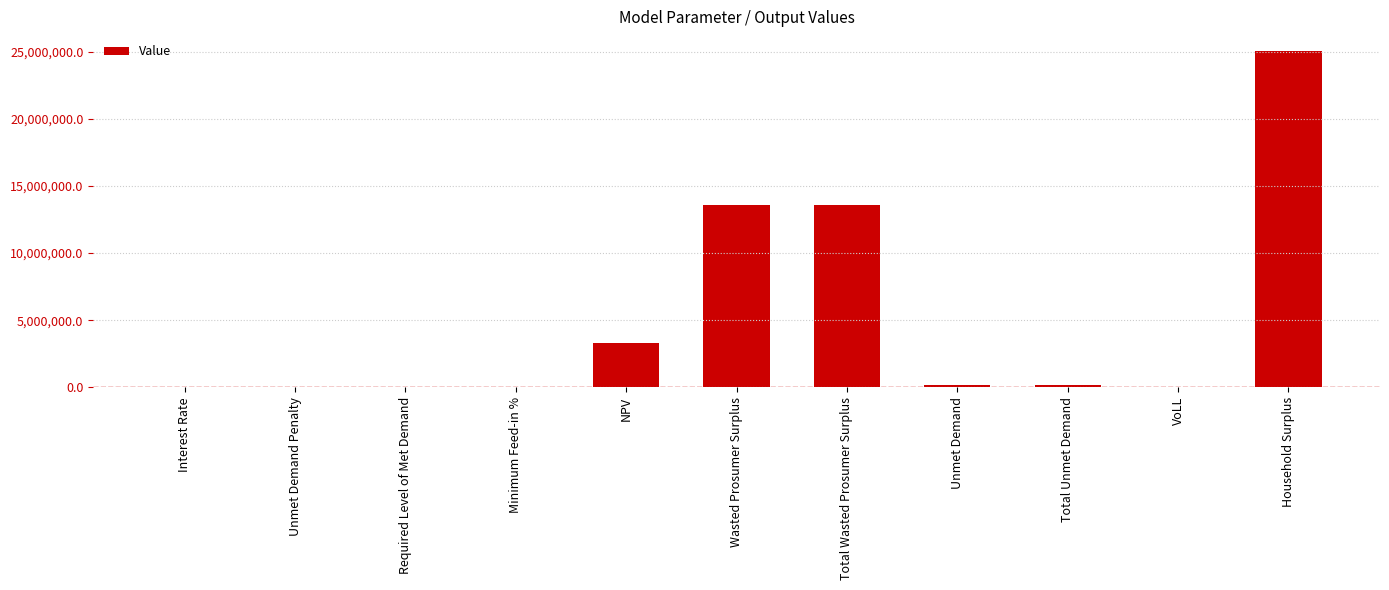

At which category does the chart reach its peak across all series?

Household Surplus